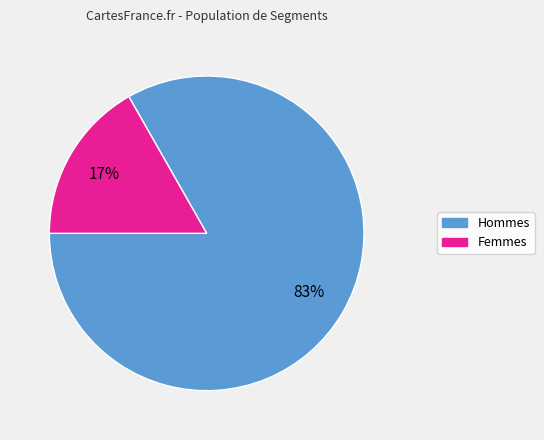

Which slice is the largest?

Hommes